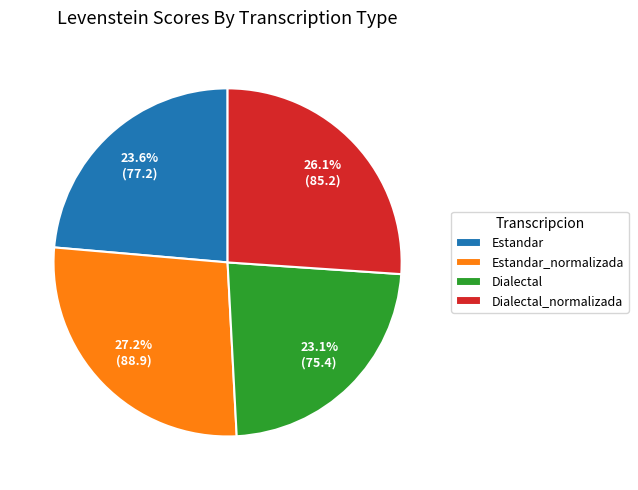

Does any single category account for the majority?

No